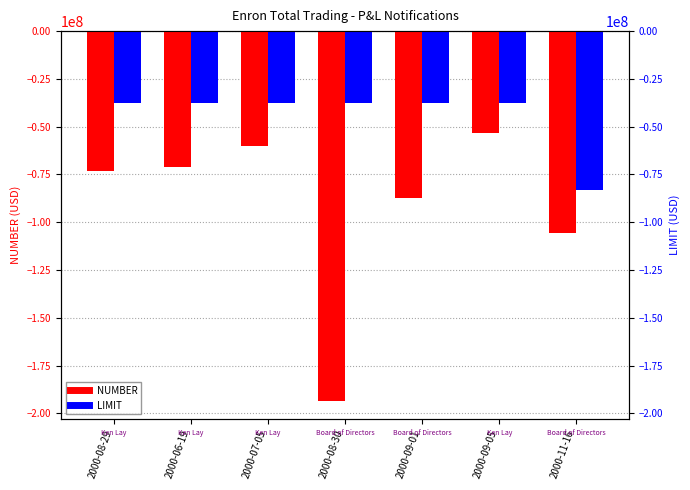

Between 2000-07-05 and 2000-09-01, which series saw the biggest shift?

NUMBER